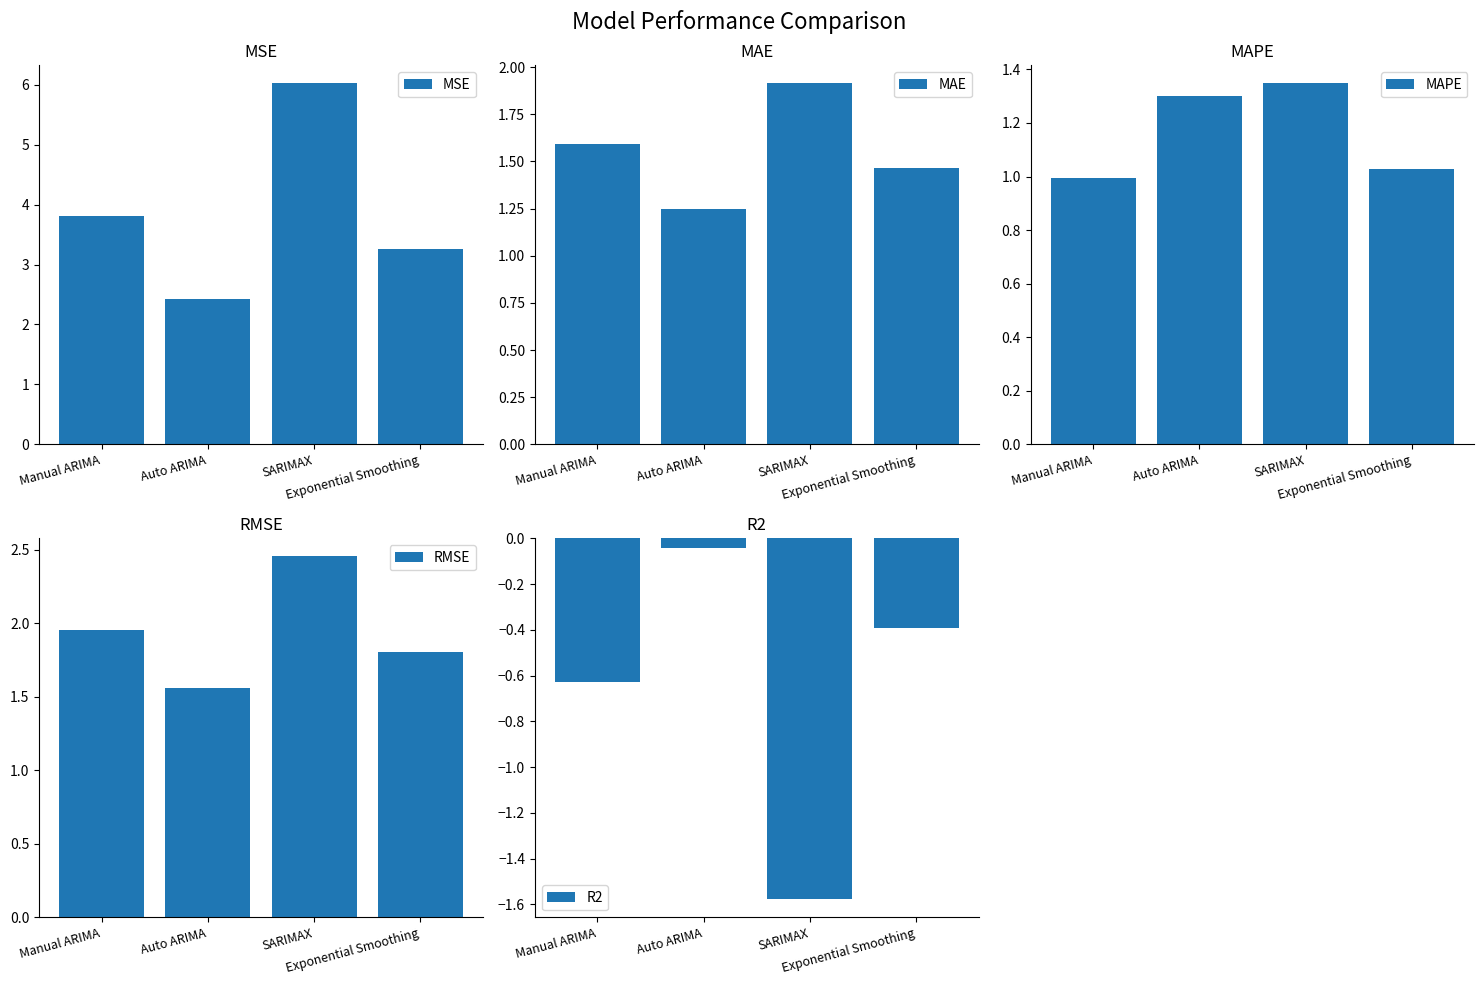

What is the total value across all series at Exponential Smoothing?

7.2